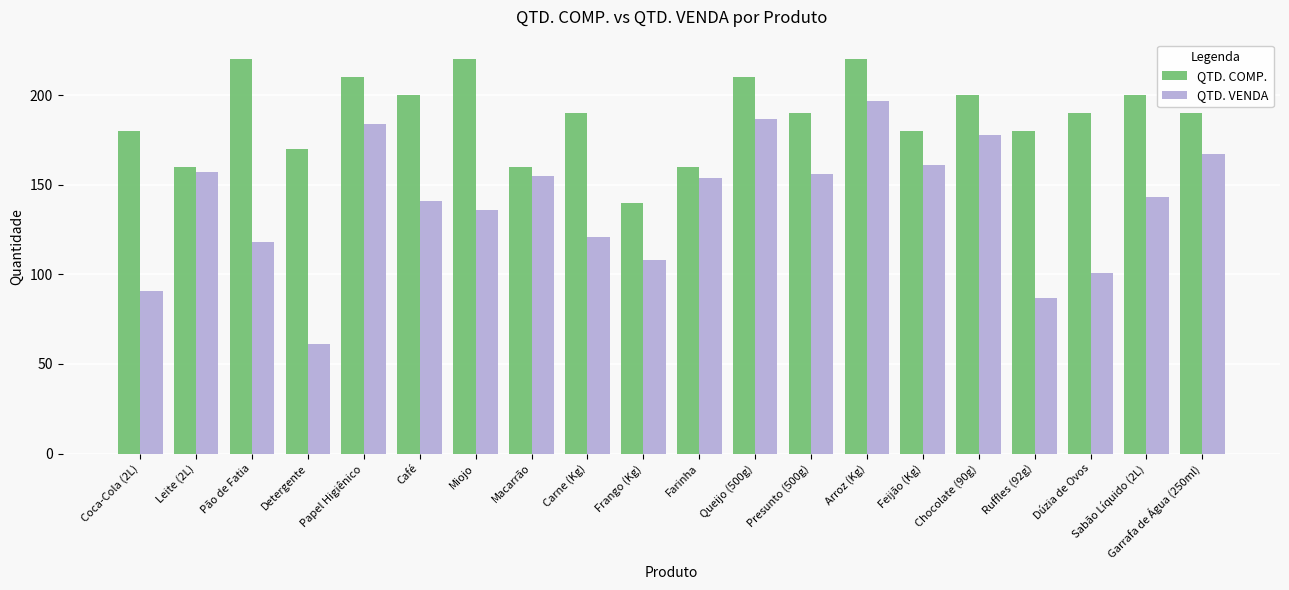

What is the label of the 10th bar from the right?

Farinha